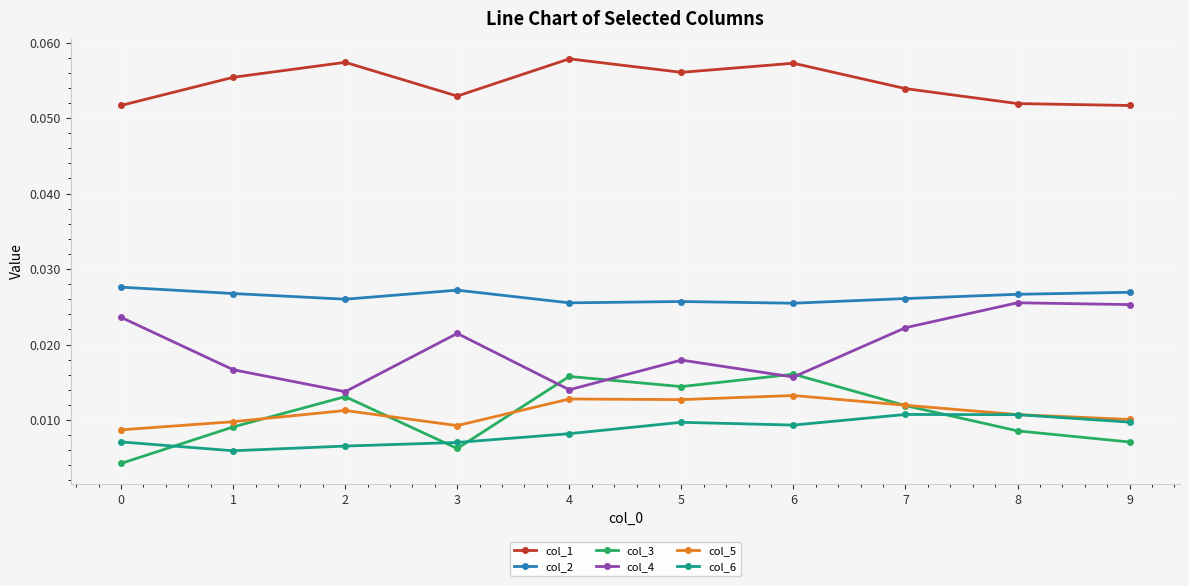

How many data points does each series have?

10